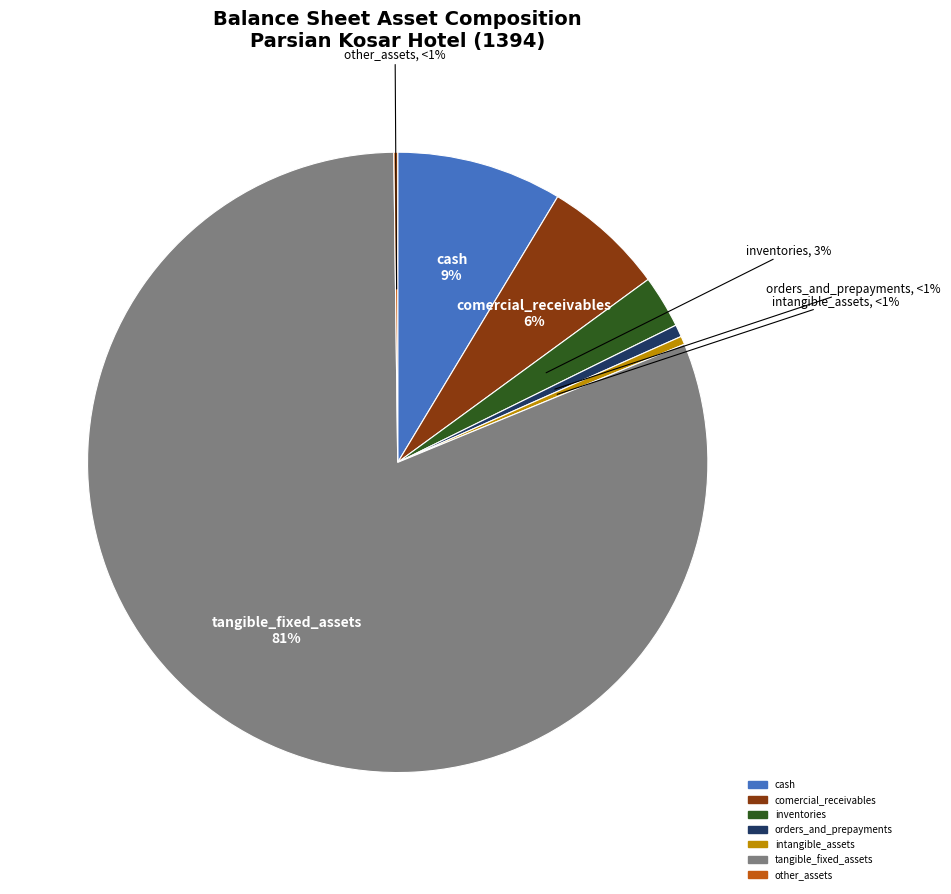

Which category accounts for the majority?

tangible_fixed_assets